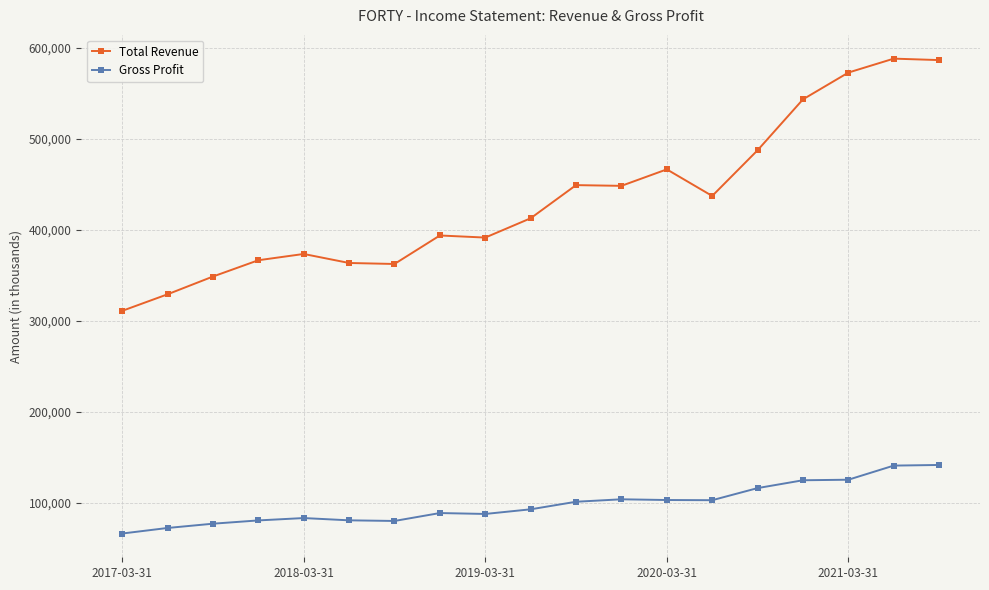

True or false: Gross Profit and Total Revenue cross at least once.

False